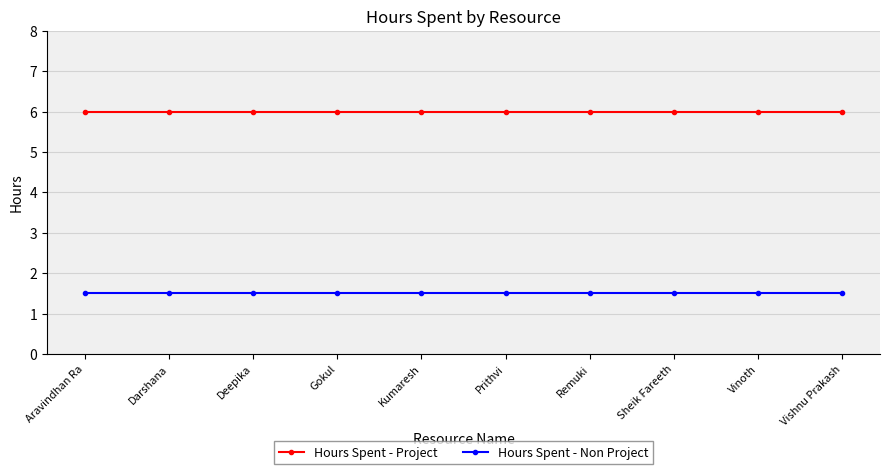

True or false: Hours Spent - Project and Hours Spent - Non Project cross at least once.

False